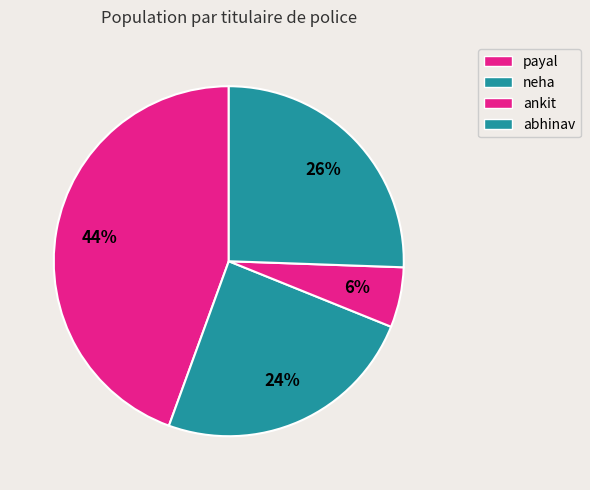

Rank the categories by value from highest to lowest.

payal, abhinav, neha, ankit